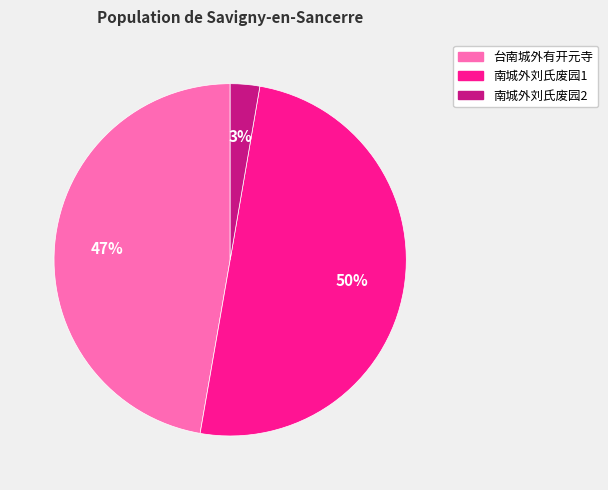

To the nearest percent, what is the difference between the largest and smallest slice percentages?

47%